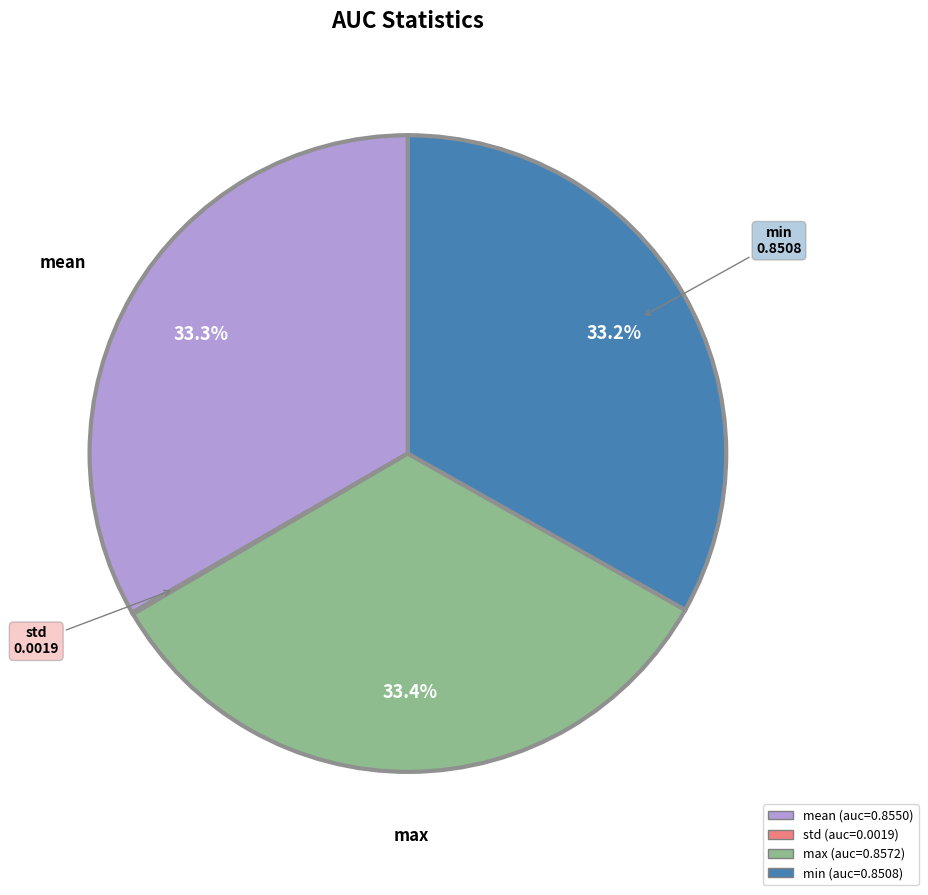

Is there any slice that represents more than half of the pie?

No